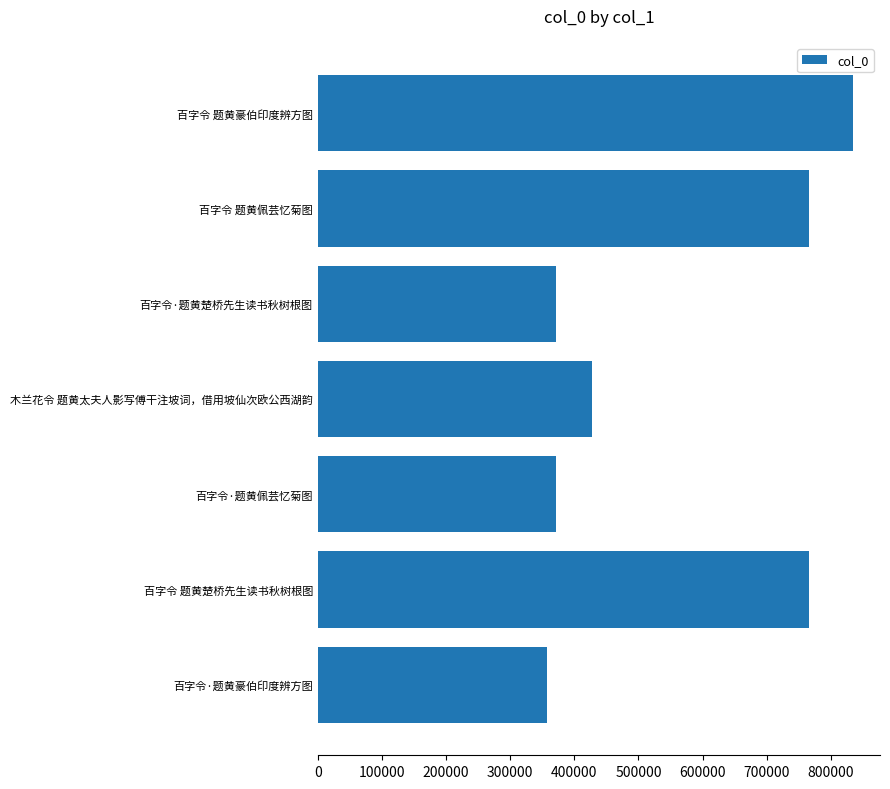

What is the approximate value at 百字令·题黄佩芸忆菊图, to the nearest 50?

371100